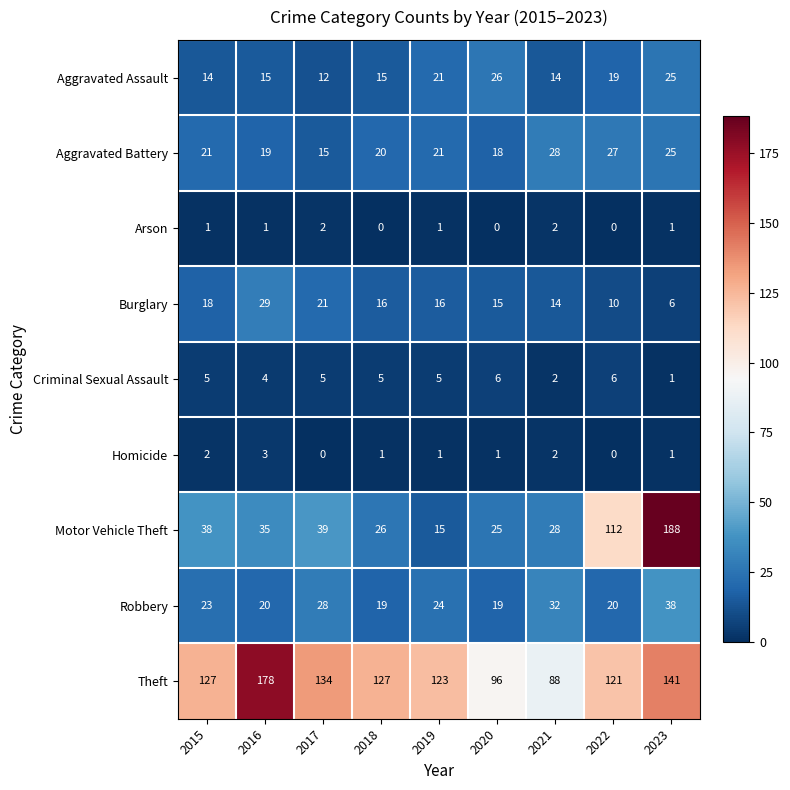

Which series changed the most between 2018 and 2021?

Theft